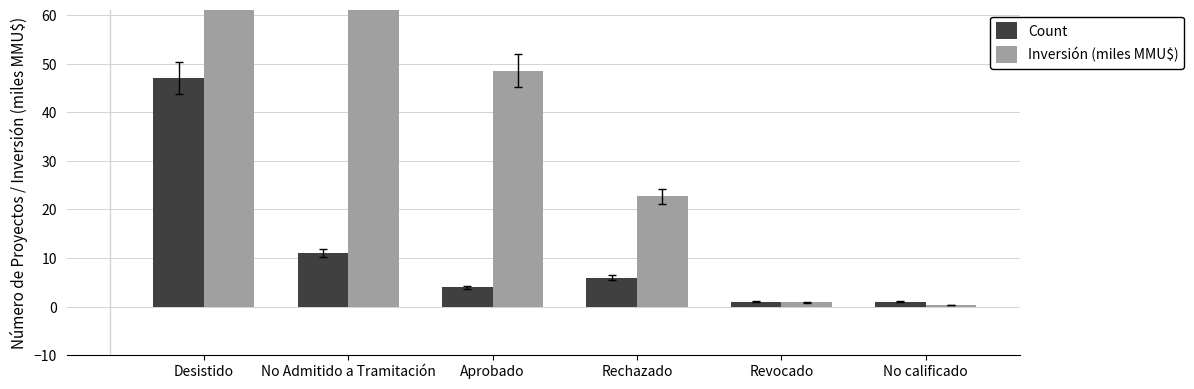

At which label is Count closest to 24?

No Admitido a Tramitación